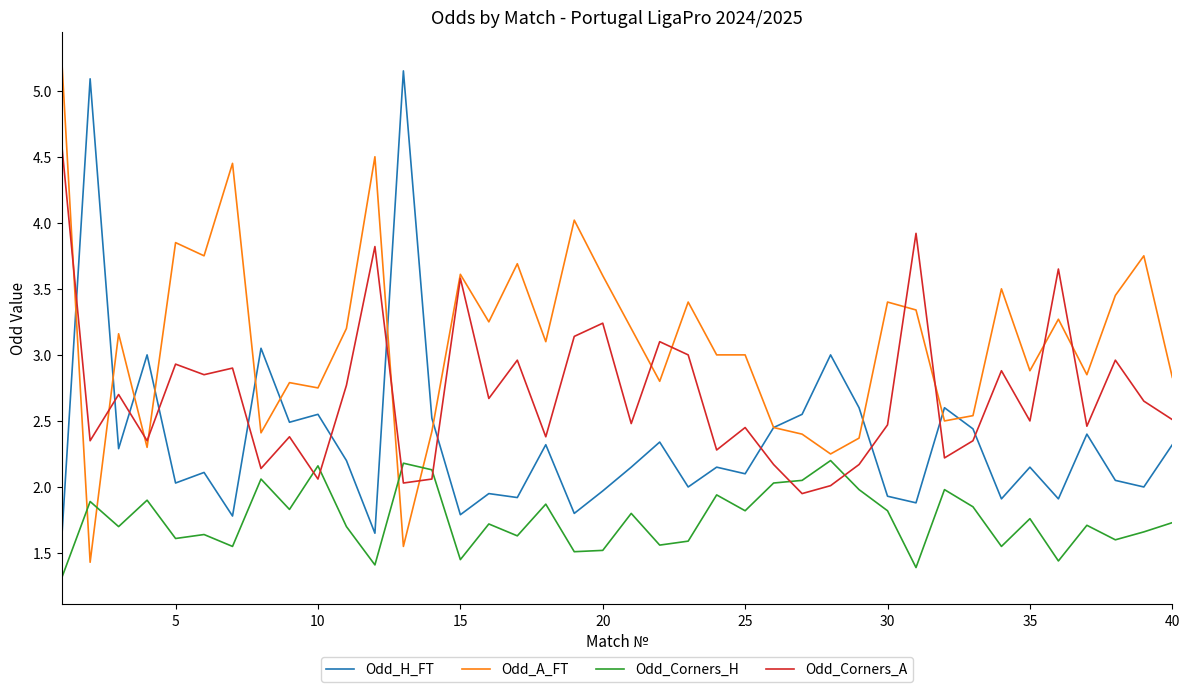

How many intersections are there between Odd_A_FT and Odd_Corners_H?

4